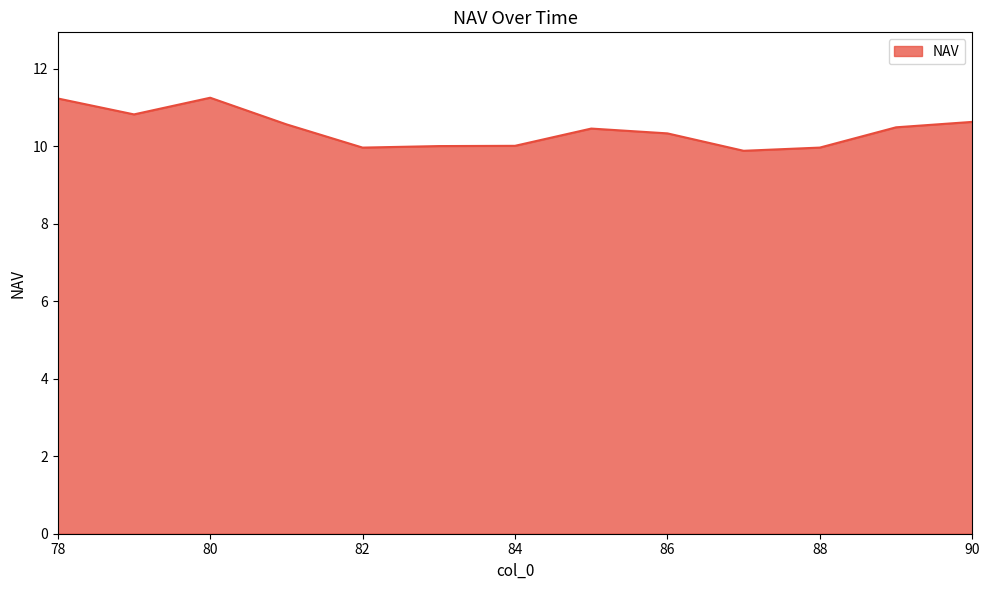

What is the difference between the maximum and minimum values?

1.4